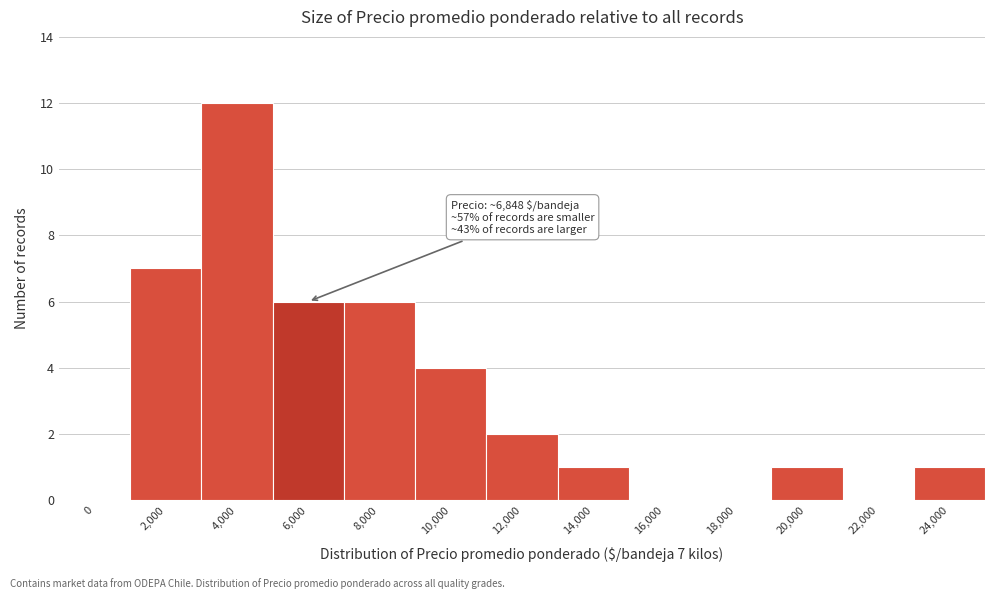

Reading left to right, list all the values displayed in this chart.

0=0	2,000=7	4,000=12	6,000=6	8,000=6	10,000=4	12,000=2	14,000=1	16,000=0	18,000=0	20,000=1	22,000=0	24,000=1